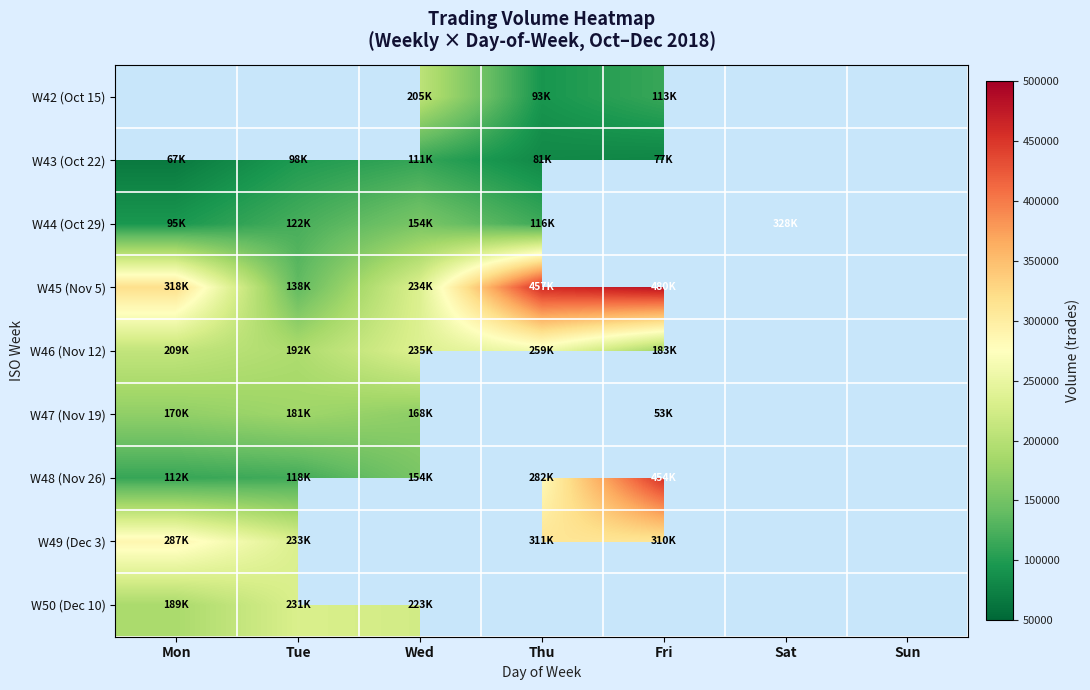

How many categories are shown in the chart?

7